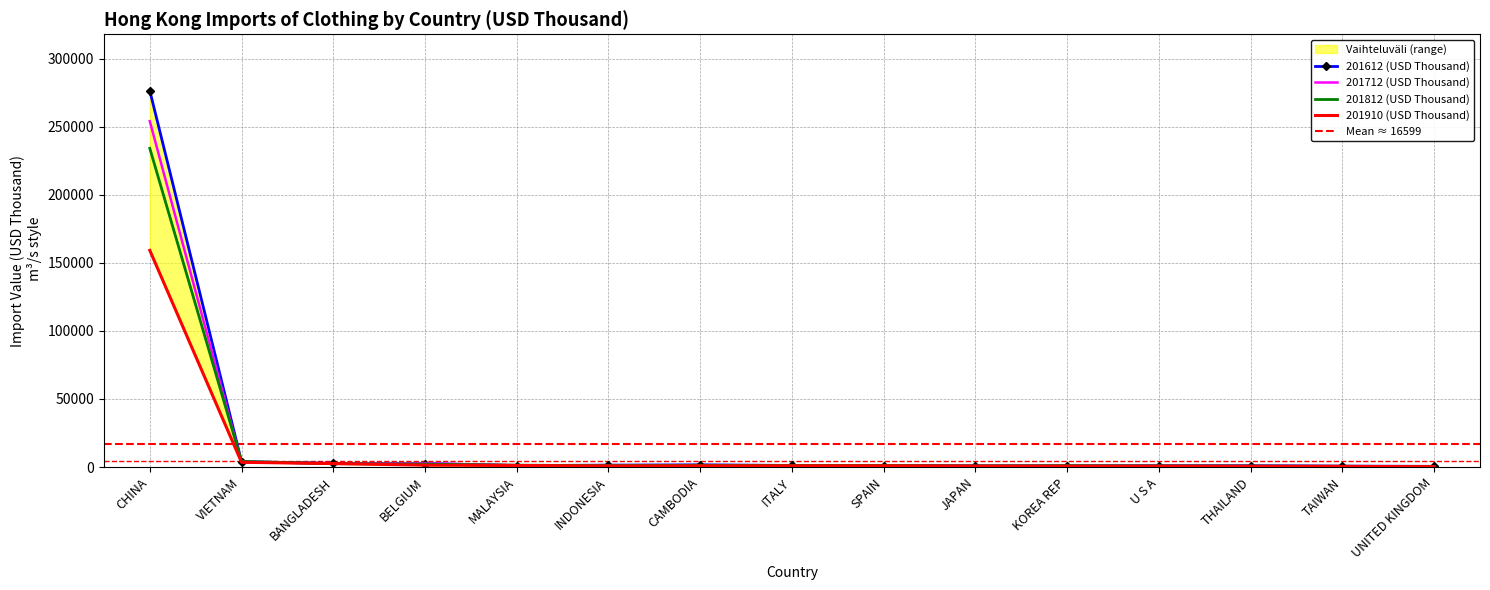

What is the spread (max minus min) of values at UNITED KINGDOM?

276.9